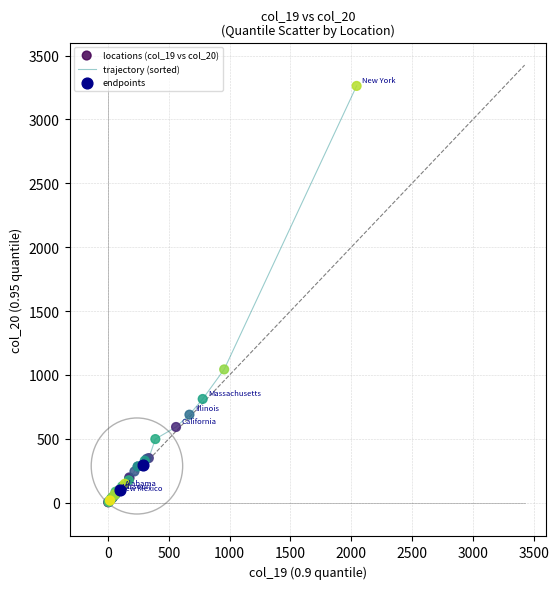

What is the greatest value displayed?

3262.9